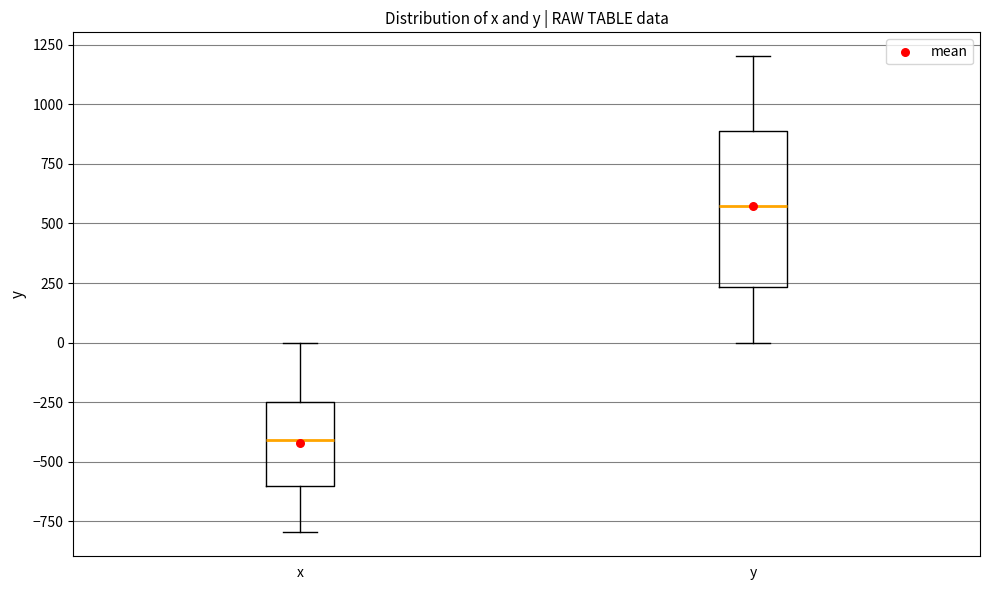

Reading left to right, transcribe this box plot: for each box, give where its median line is, the range the box spans, and where its two whiskers end, as read against the y-axis. The values are not printed on the chart, so give them approximately, as read against the axis.

x: median -400, box -600 to -250, whiskers -800 to 0
y: median 550, box 250 to 900, whiskers 0 to 1200